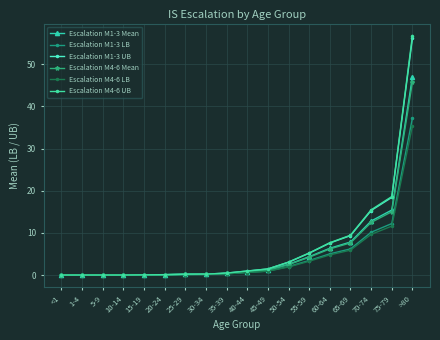

What is the sum of the Escalation M1-3 Mean values at 55-59 and 75-79?

19.8